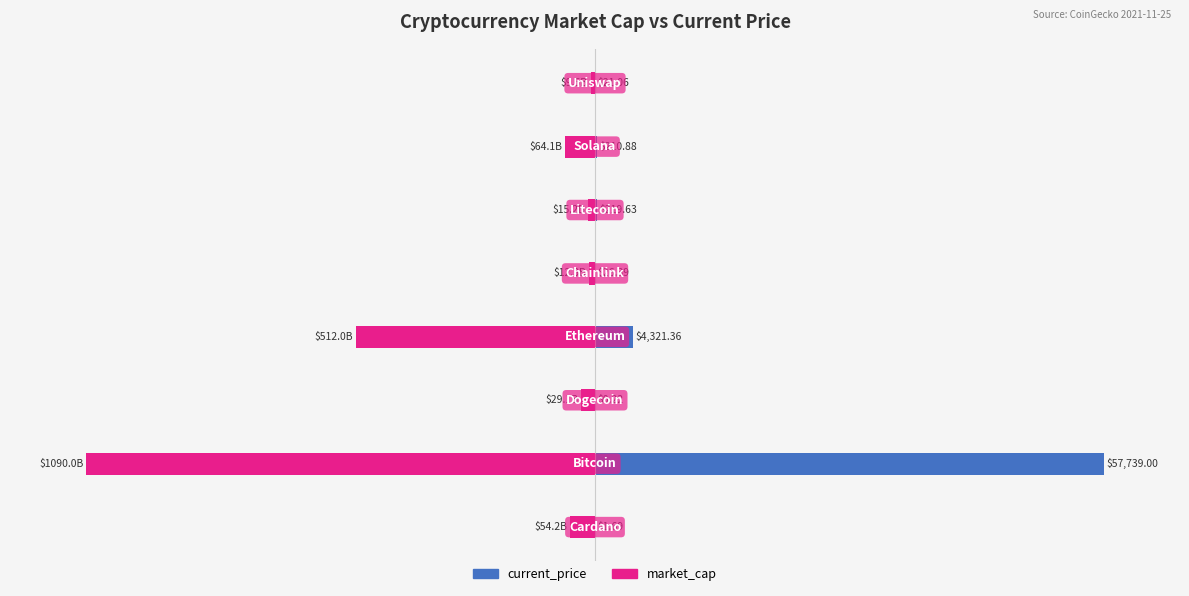

What is the difference between the current_price values at 2 and 5?

0.4